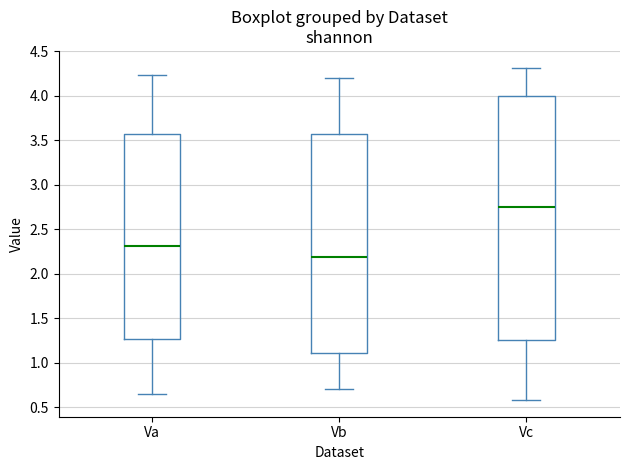

Where does the upper whisker of the box for Va end on the y-axis? The values are not printed on the chart, so give them approximately, as read against the axis.

4.25